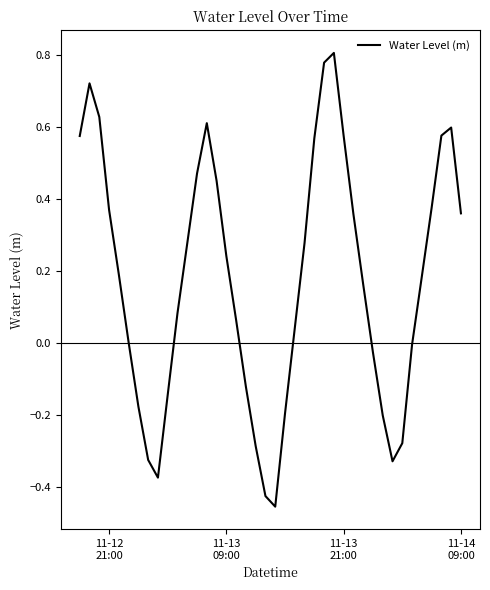

What is the difference between the maximum and minimum values?

1.3